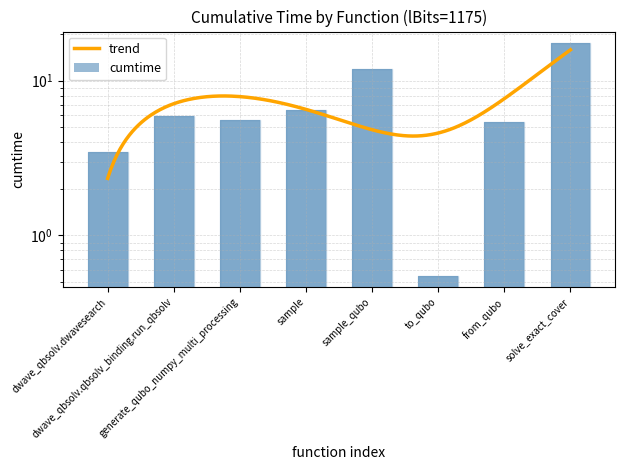

What is the label of the 4th bar from the right?

sample_qubo